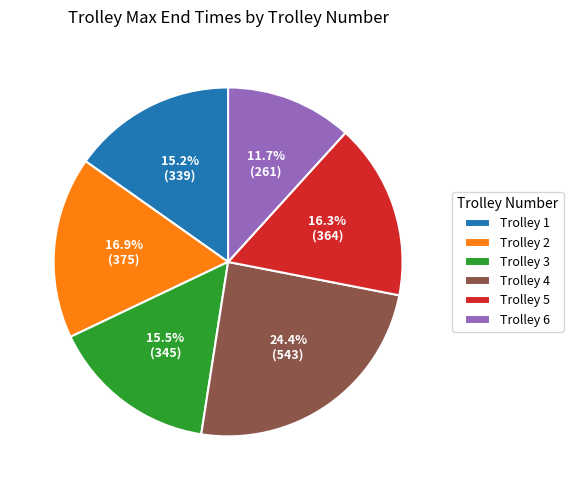

Is there a majority slice in this chart?

No